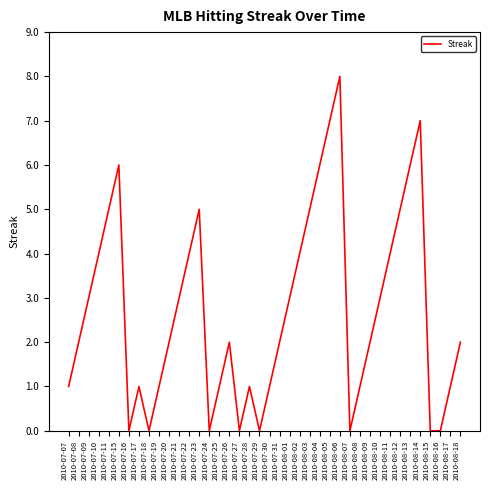

The chart shows a value of 2 at 2010-08-09. True or false?

True